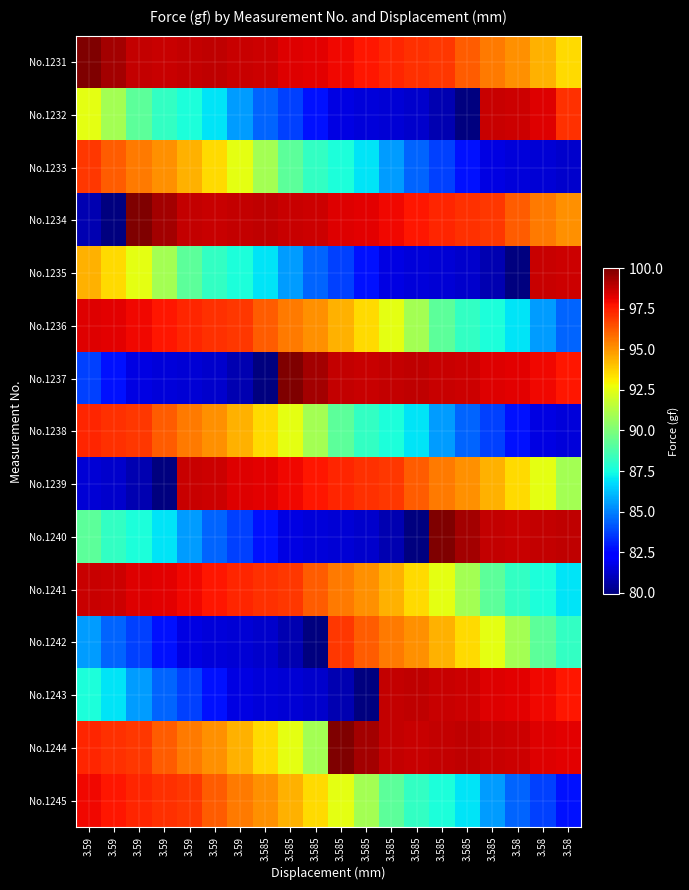

Which label corresponds to the largest value in the chart?

3.59